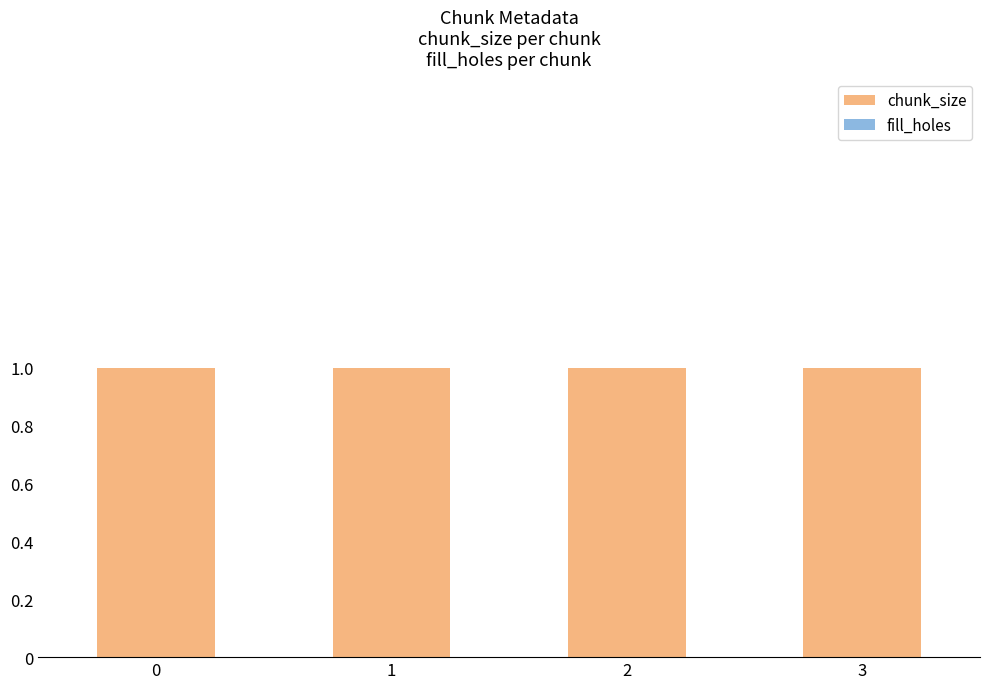

True or false: fill_holes has a value of 0 at 3.

True